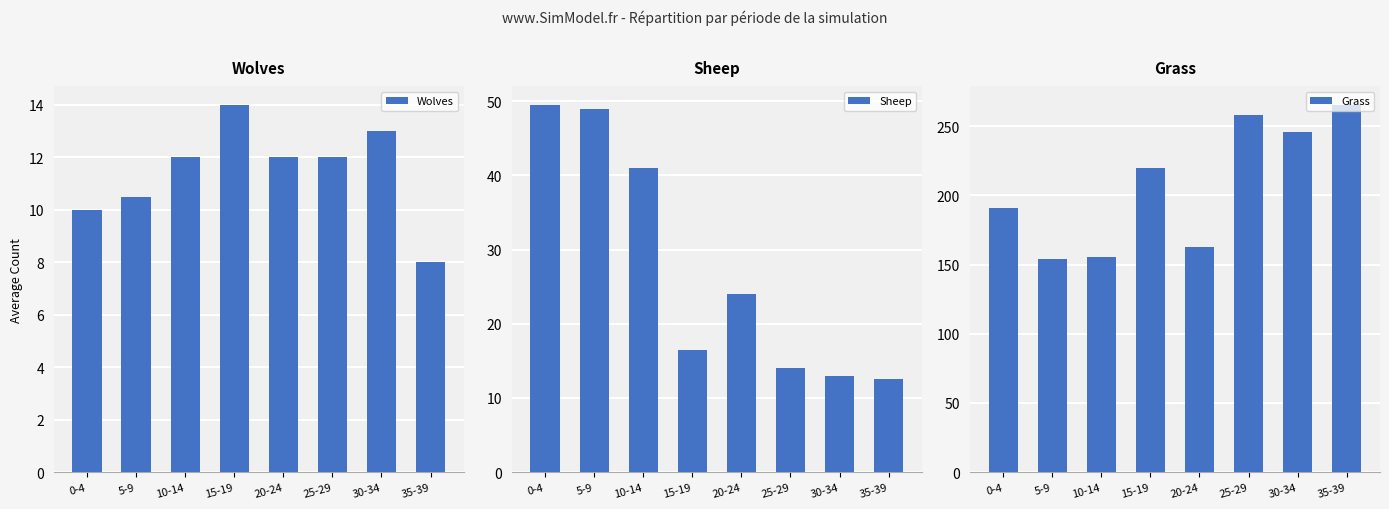

Reading left to right, transcribe all the data shown in this chart.

Wolves: 10.0	10.5	12.0	14.0	12.0	12.0	13.0	8.0
Sheep: 49.5	49.0	41.0	16.5	24.0	14.0	13.0	12.5
Grass: 191.0	154.0	155.5	220.0	163.0	258.0	246.0	265.5